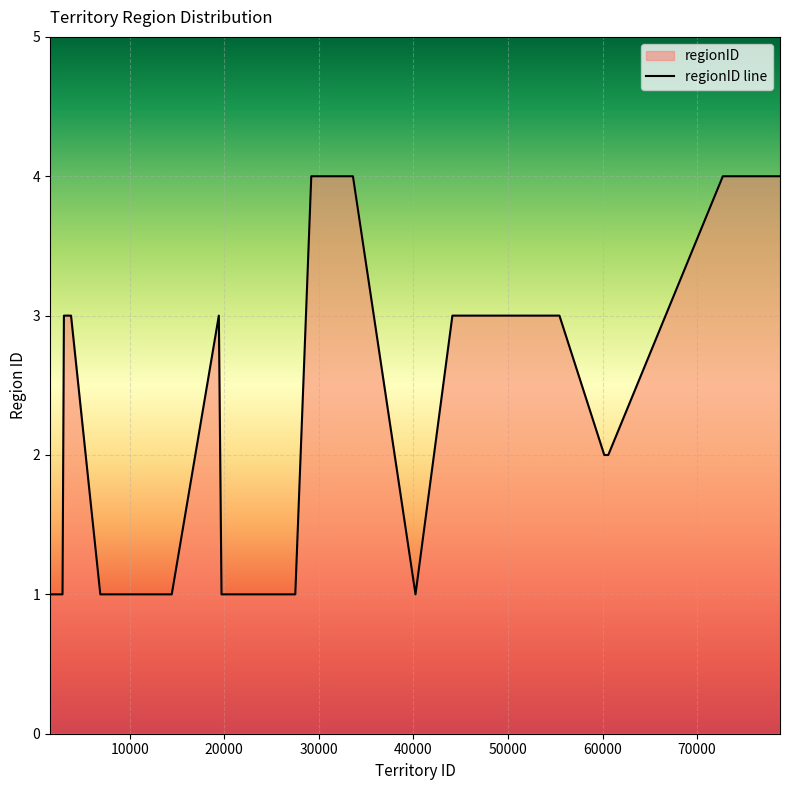

What is the value of the 33rd point from the left?

3